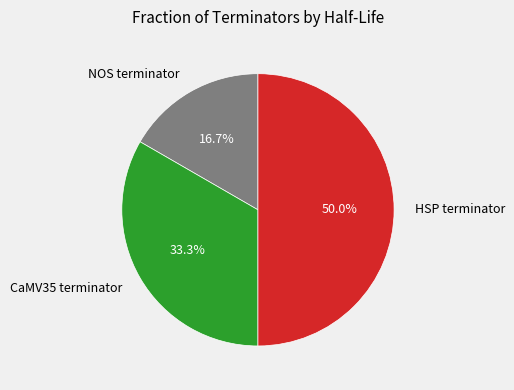

What is the smallest slice in the pie chart?

NOS terminator